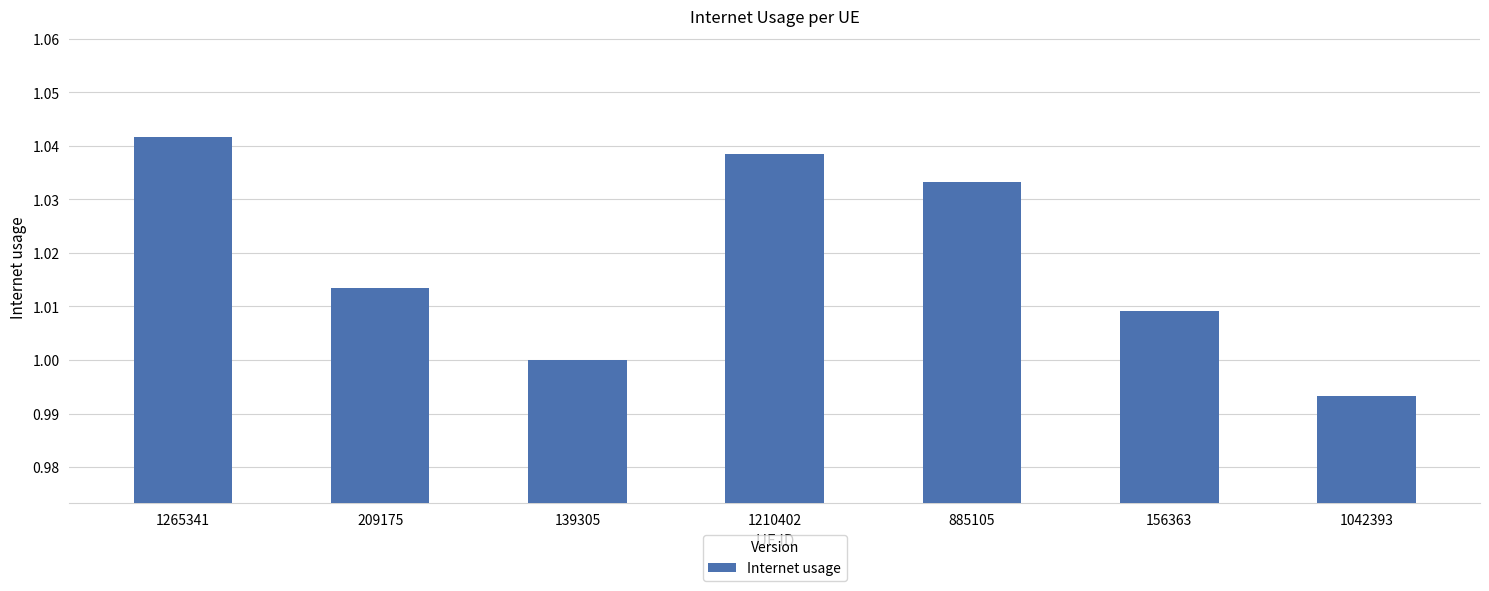

What is the sum of the values at 885105 and 139305?

2.0